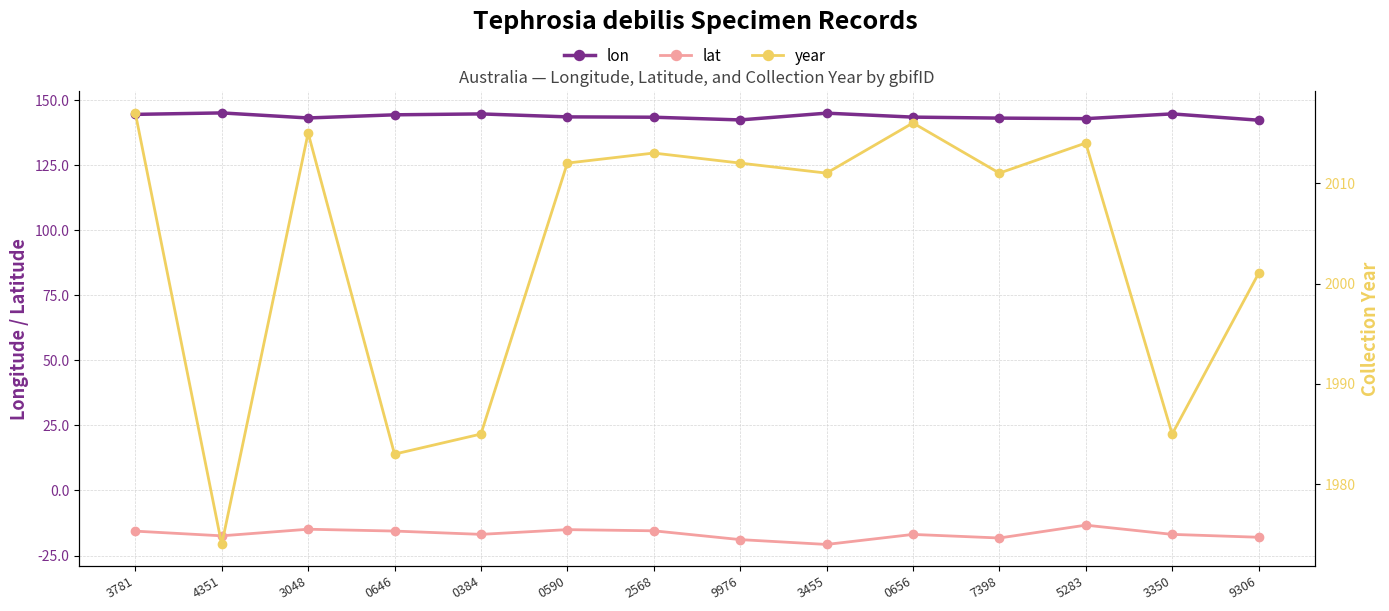

True or false: lon and year cross at least once.

False